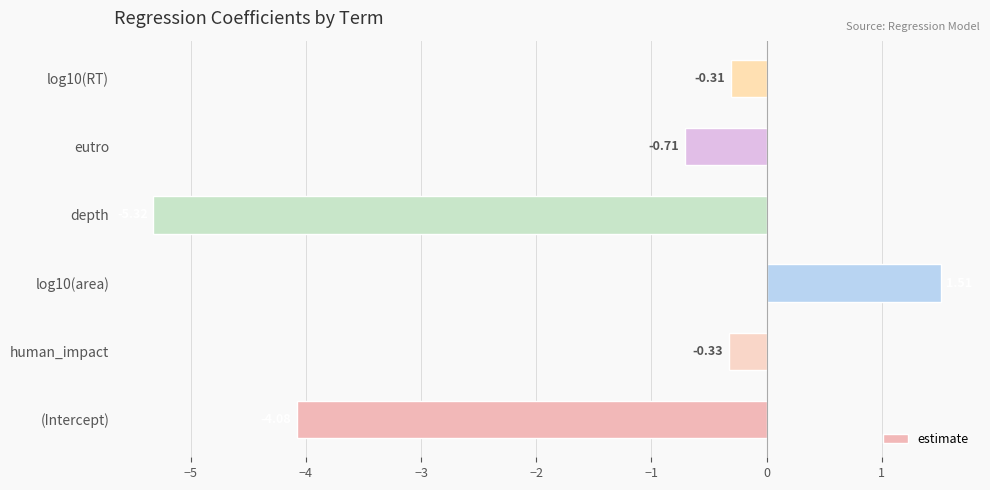

What is the difference between the values at (Intercept) and eutro?

3.4